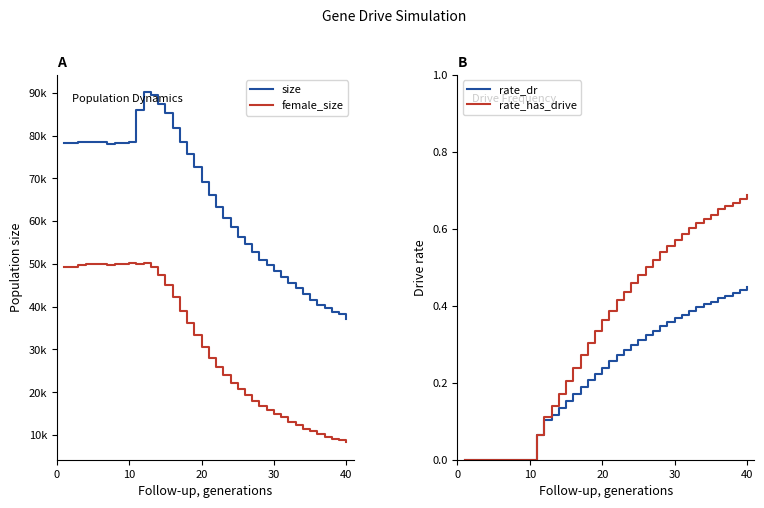

The rate_dr series shows 0.1 at 20. True or false?

False